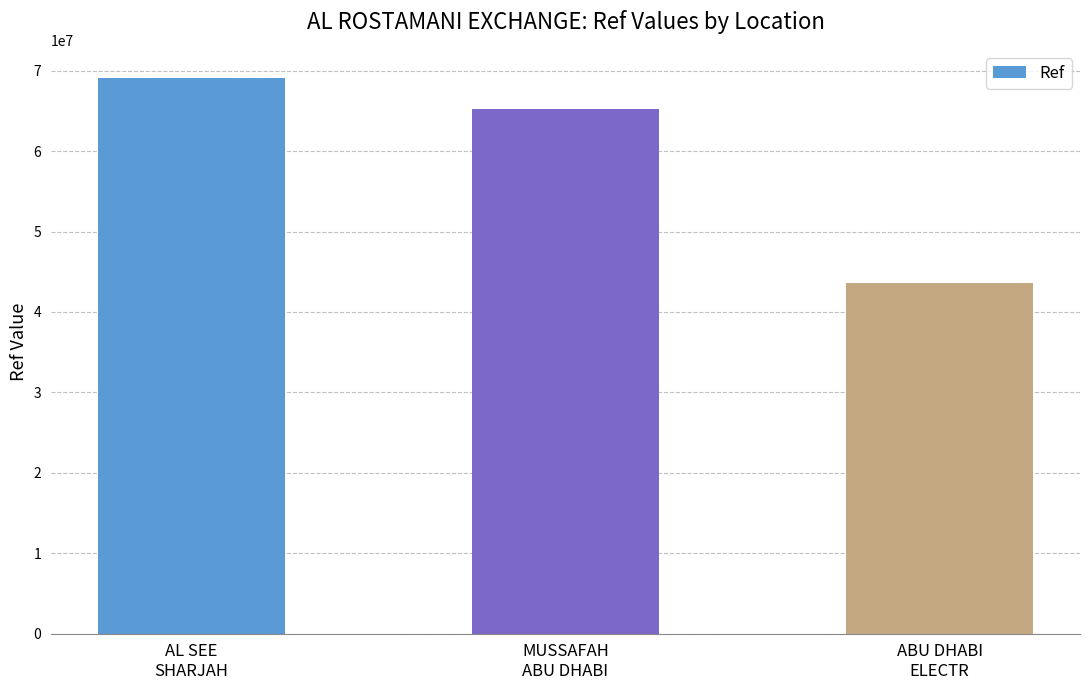

What is the value of the 2nd bar from the left?

65192005